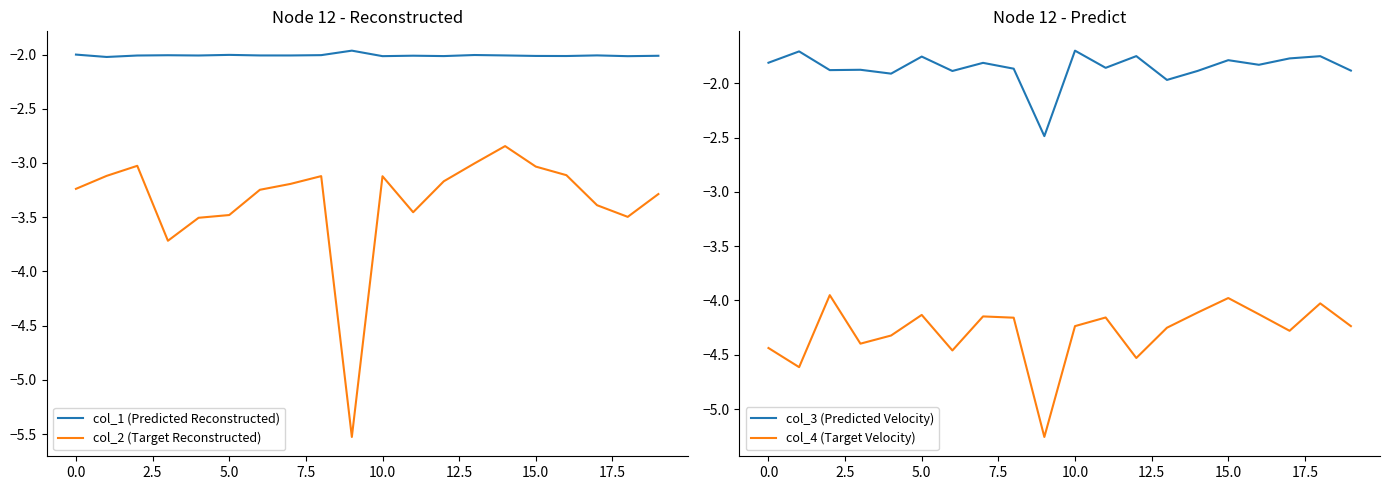

What is the lowest value of the col_1 (Predicted Reconstructed) series?

-2.0